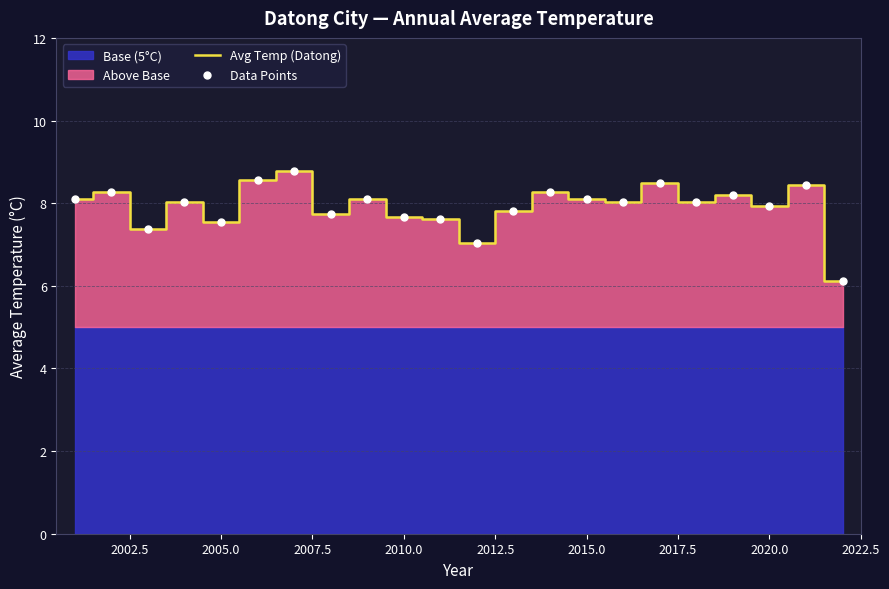

The value of Avg Temp (Datong) at 2015.0 is 1.8. True or false?

False